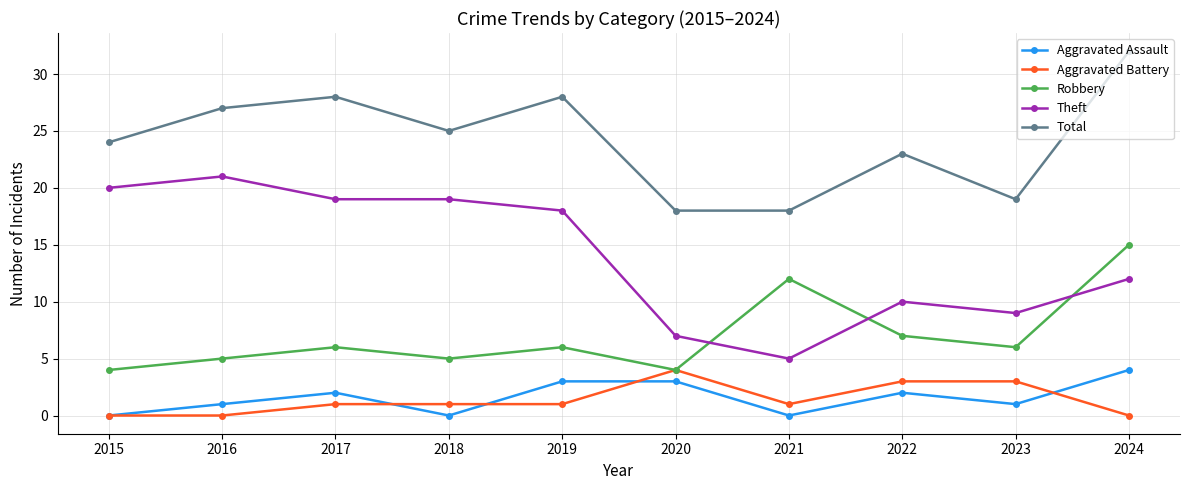

What is the maximum value shown in the chart?

32